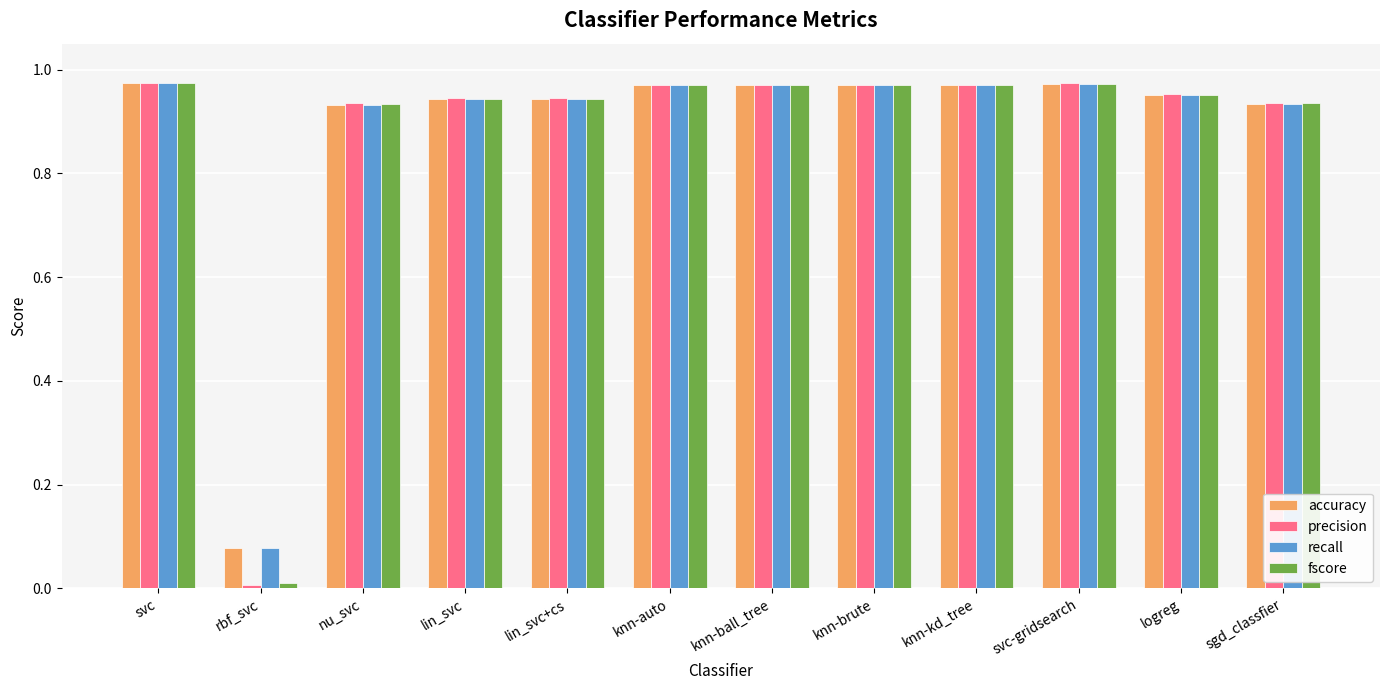

True or false: recall has a value of 0.5 at svc-gridsearch.

False